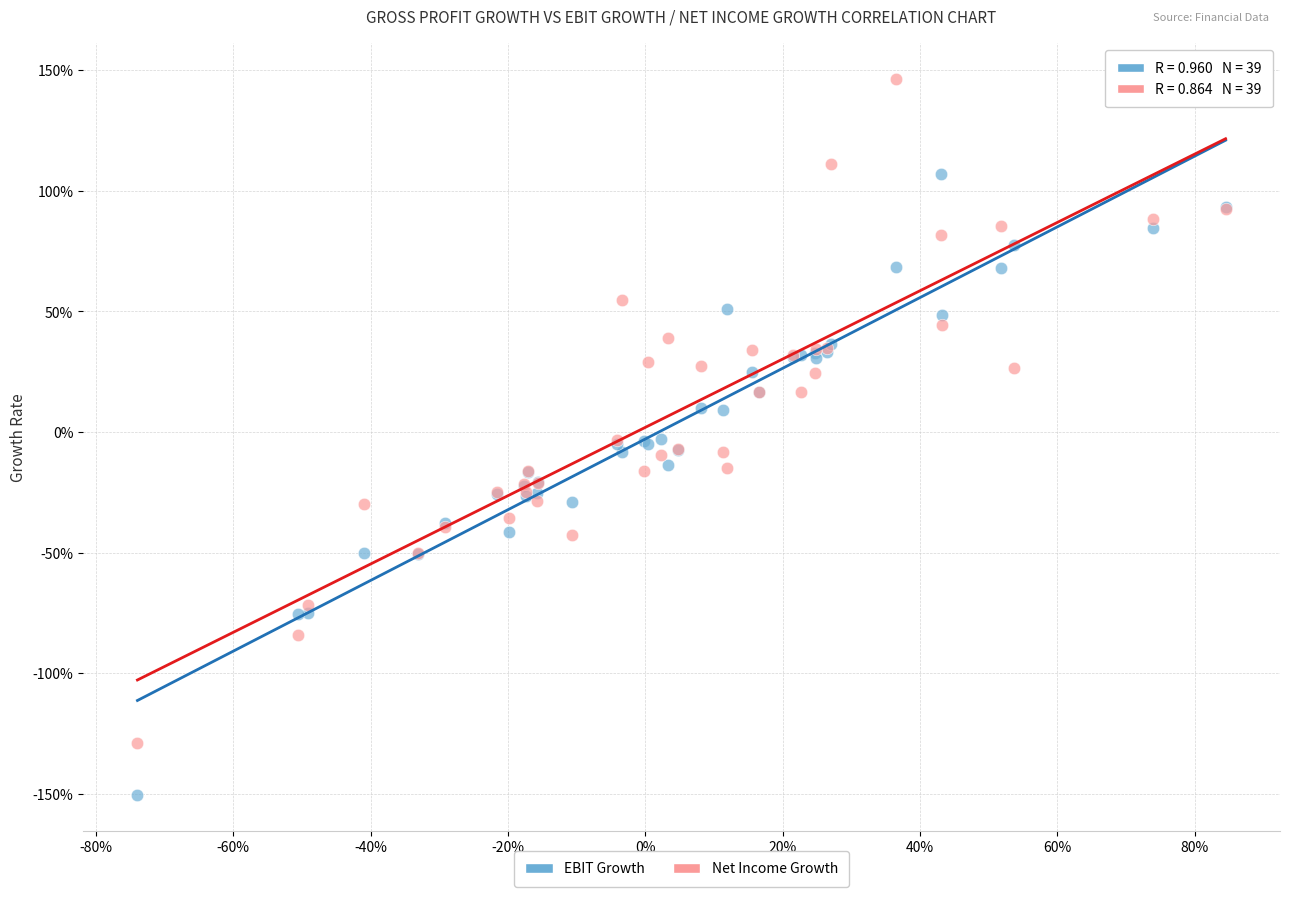

What are all the series names shown in the legend?

EBIT Growth, Net Income Growth